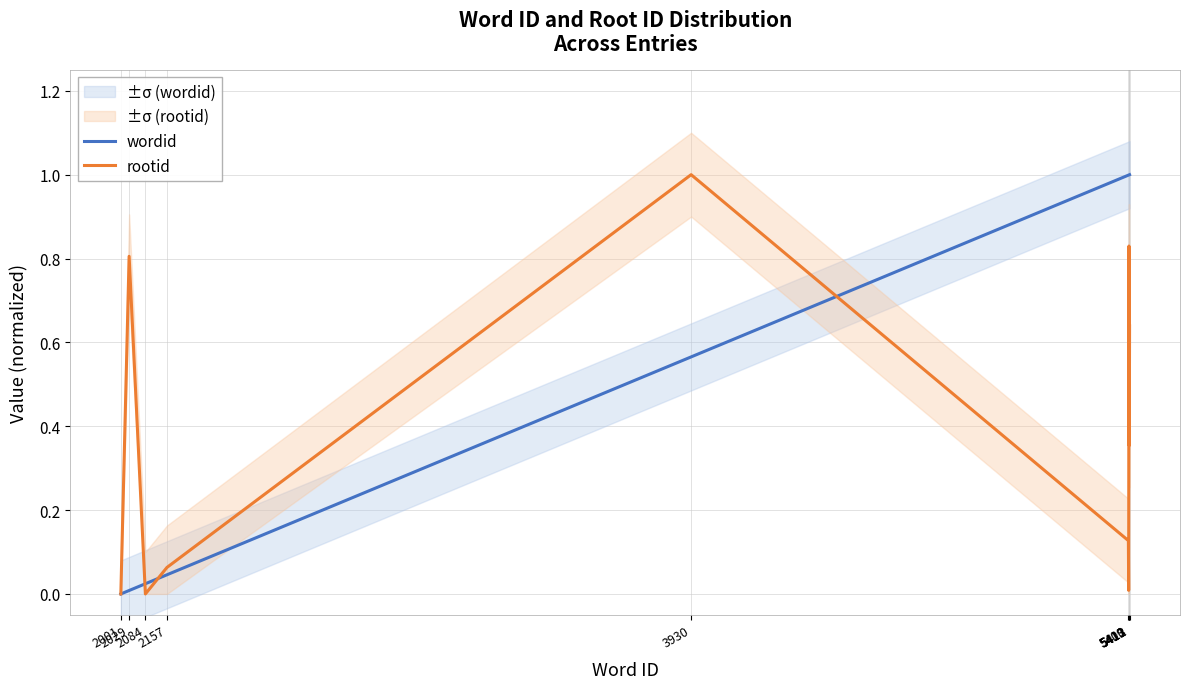

Which series changed the most between 5411 and 5412?

rootid